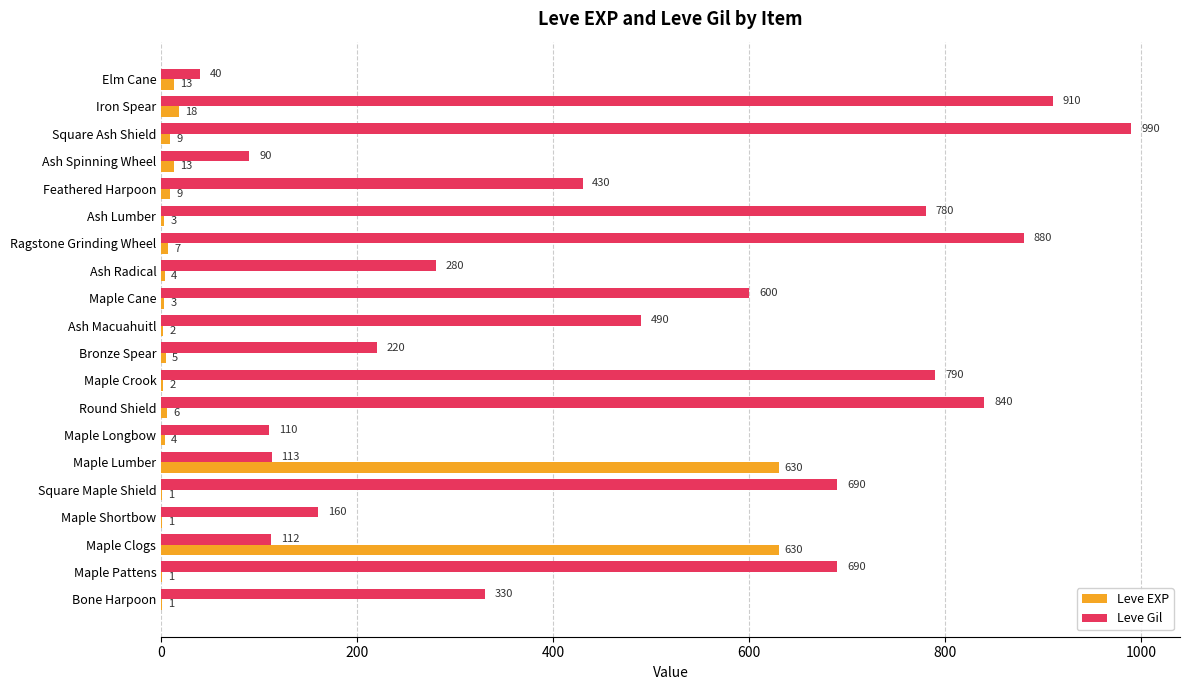

Which series changed the most between Maple Shortbow and Elm Cane?

Leve Gil